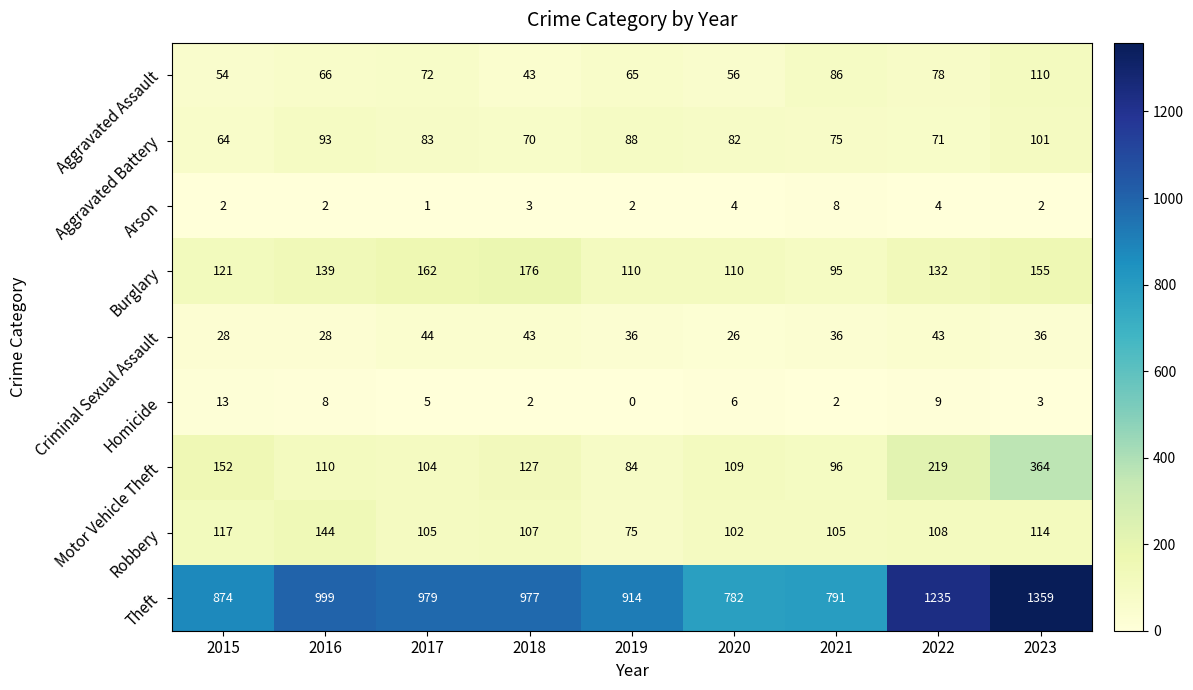

What is the greatest value displayed?

1359